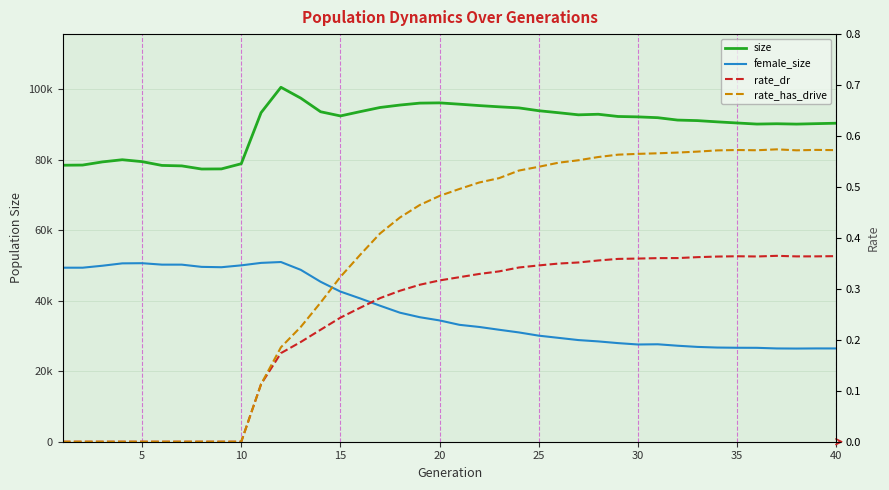

In female_size, how many points are lower than both neighbors (excluding endpoints)?

4